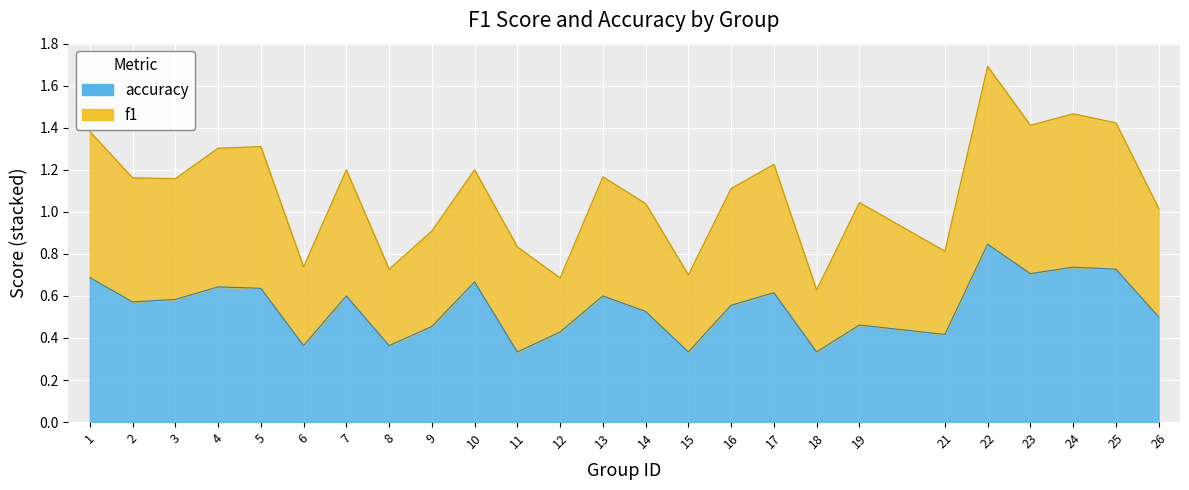

What is the sum of the values at 25 and 10?

1.4